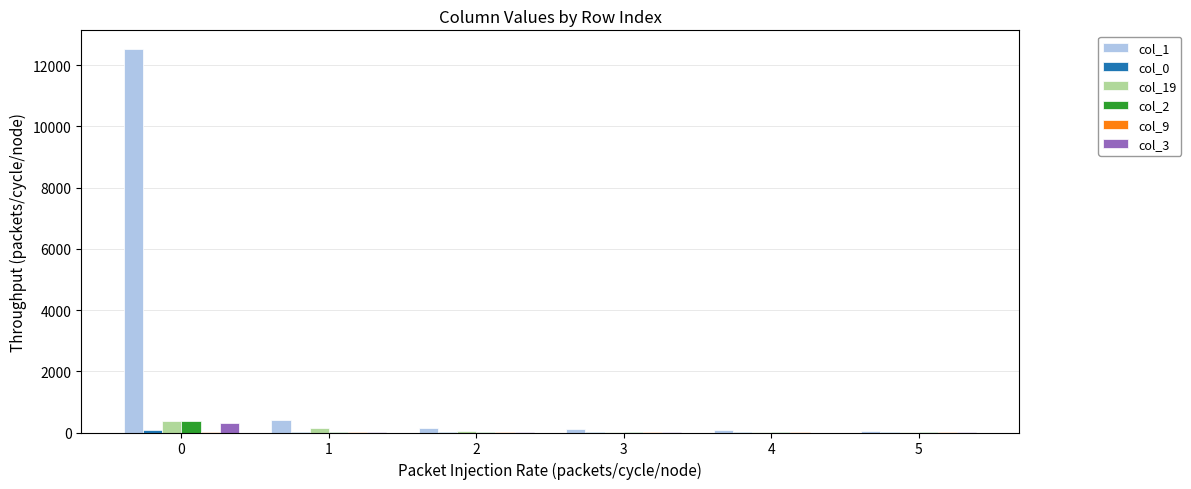

Which series has the largest total across all categories?

col_1